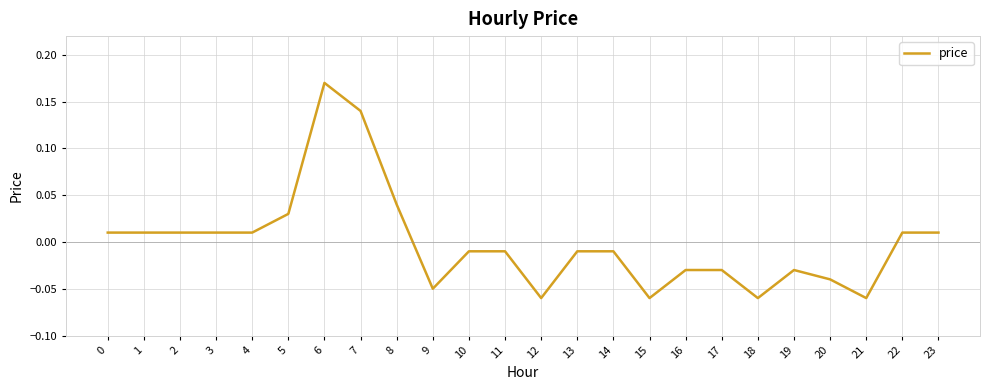

Between 23 and 19, which is larger?

23